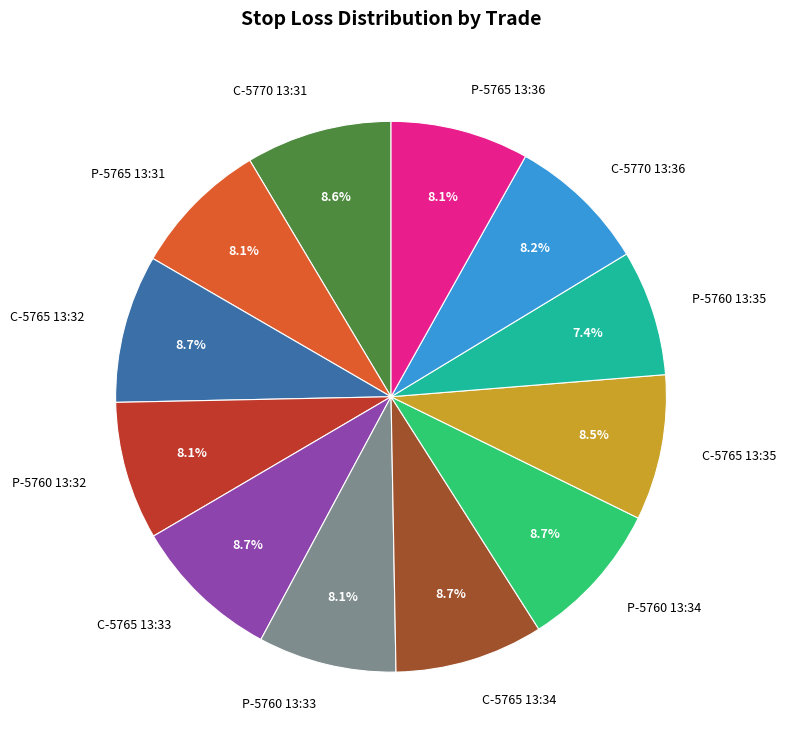

What is the ratio of the value at P-5765 13:36 to the value at P-5760 13:32?

1.0